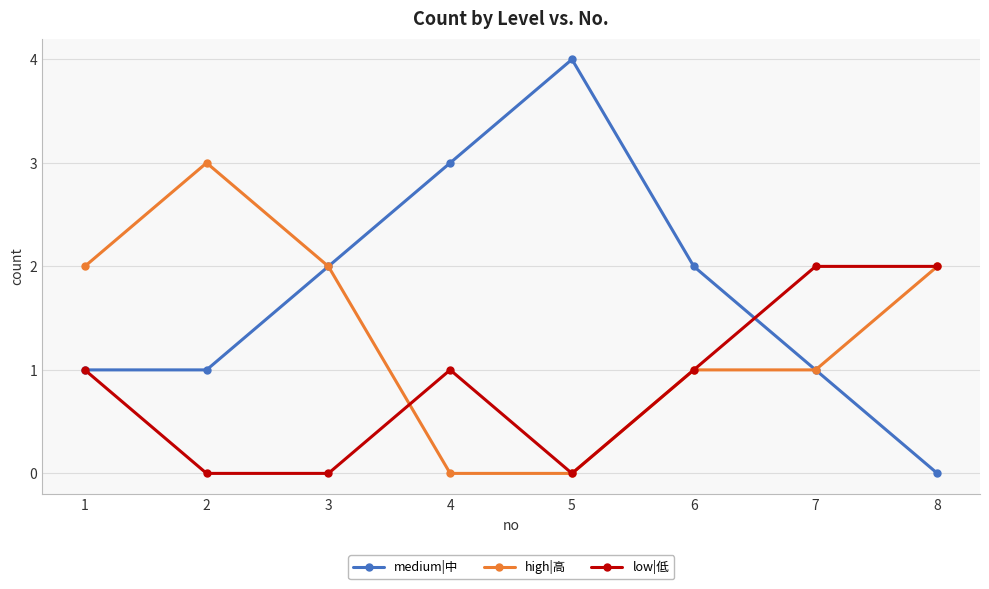

Rank the series by their maximum value, from lowest to highest.

low|低, high|高, medium|中